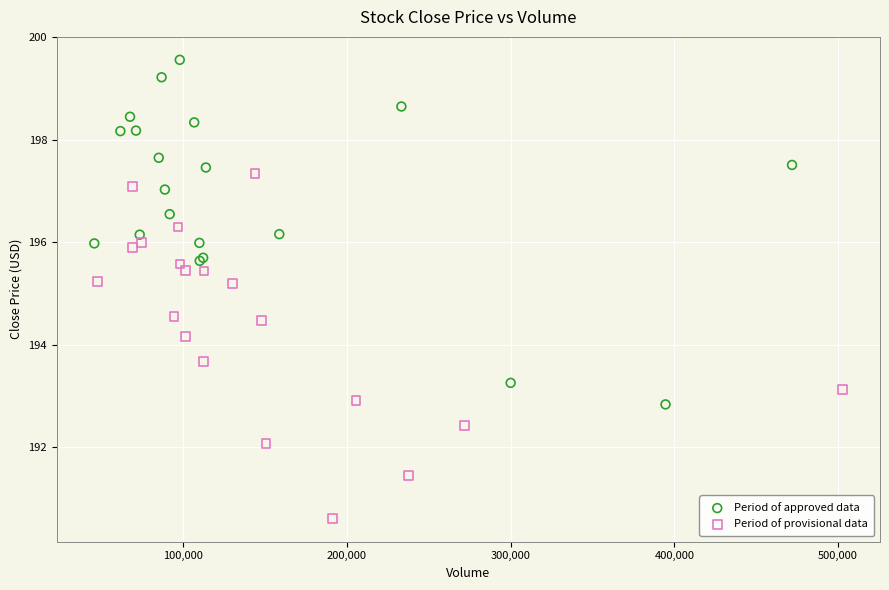

Which series reaches the minimum Y coordinate?

Period of provisional data